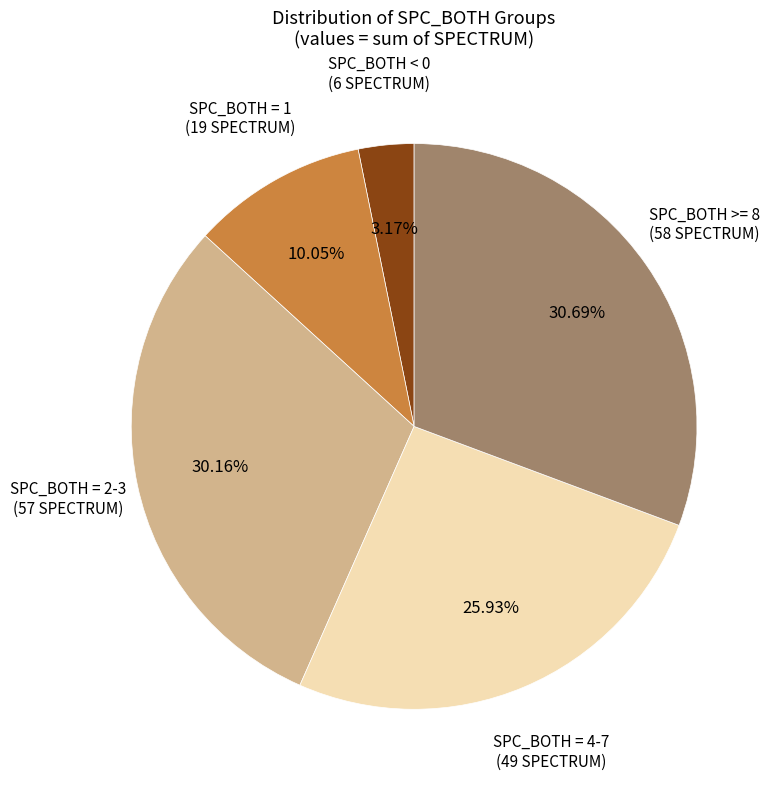

To the nearest percent, what is the average slice percentage?

20%